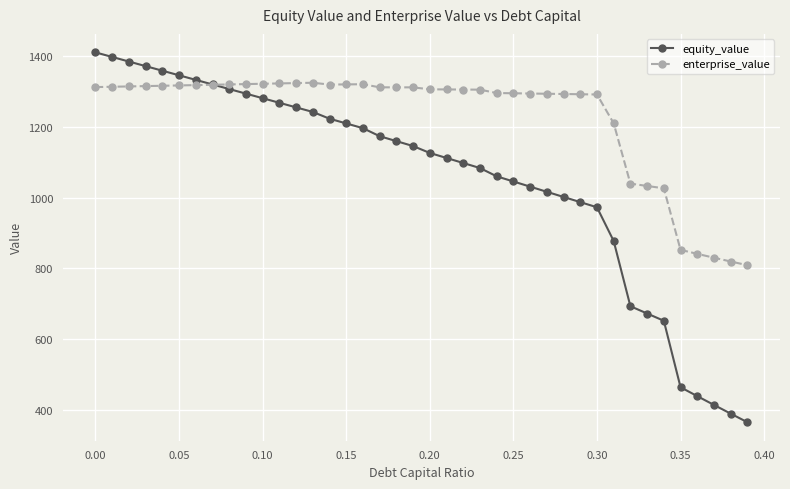

What is the minimum value shown in the chart?

365.1